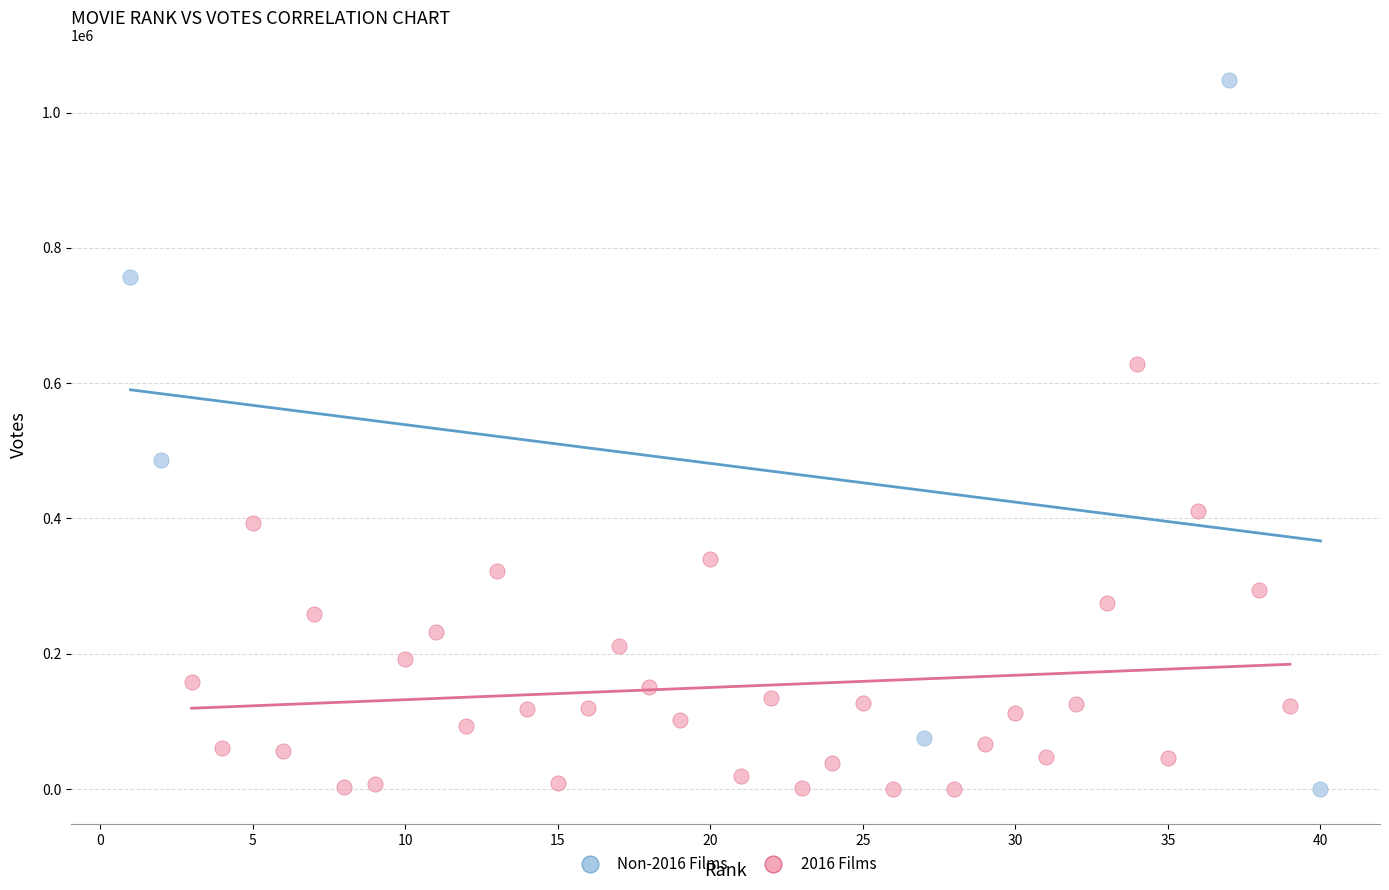

Which series has the widest spread of Y values?

Non-2016 Films